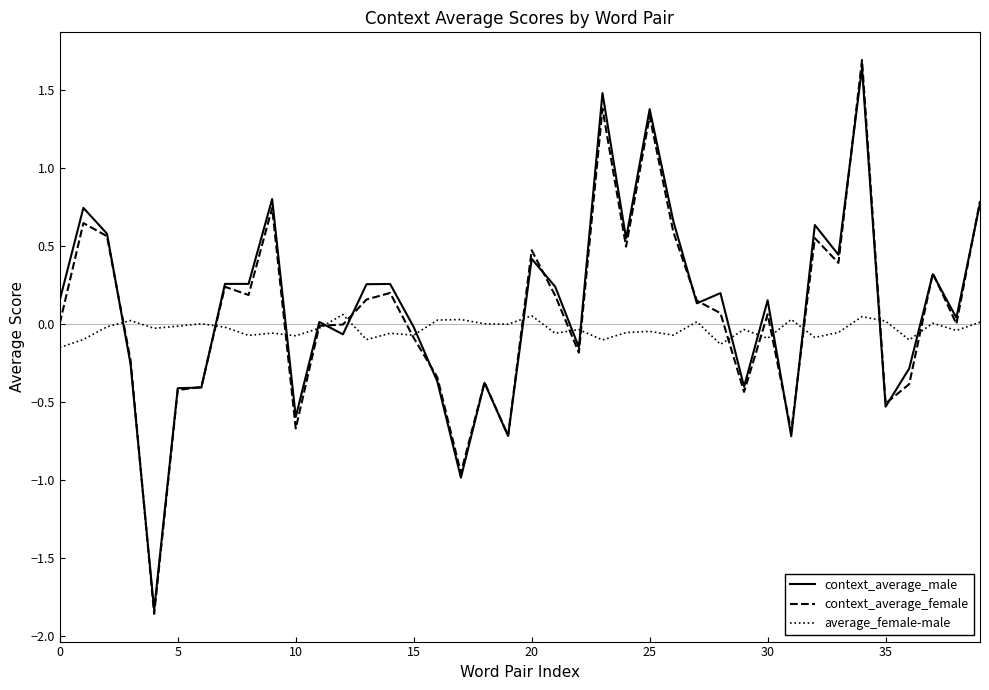

What is the highest value of the context_average_female series?

1.7